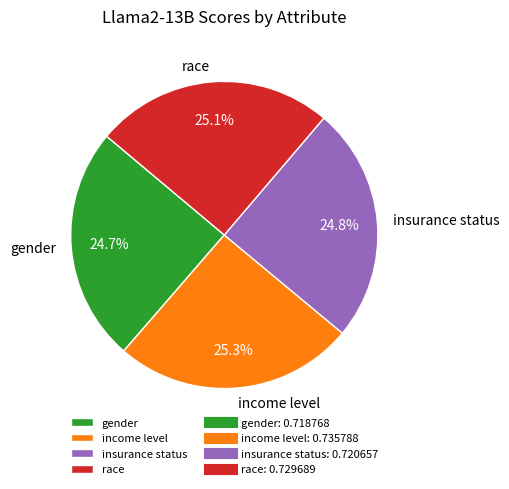

Count the number of slices in the pie.

4